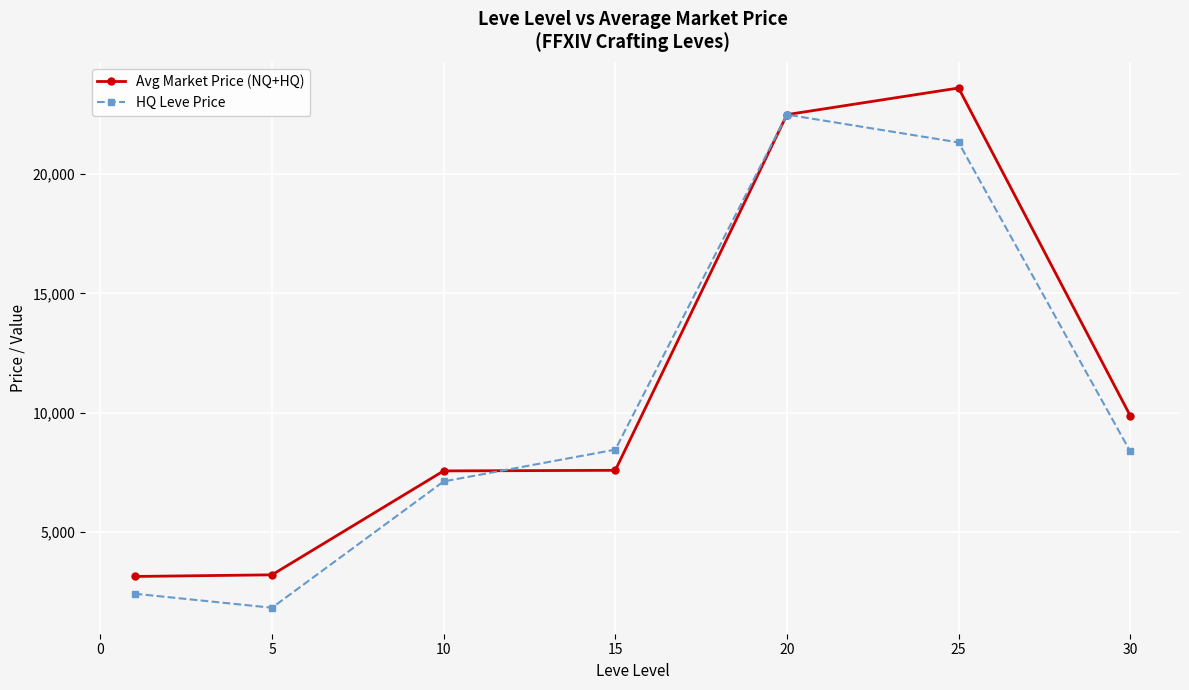

Rank the series by their maximum value, from lowest to highest.

HQ Leve Price, Avg Market Price (NQ+HQ)